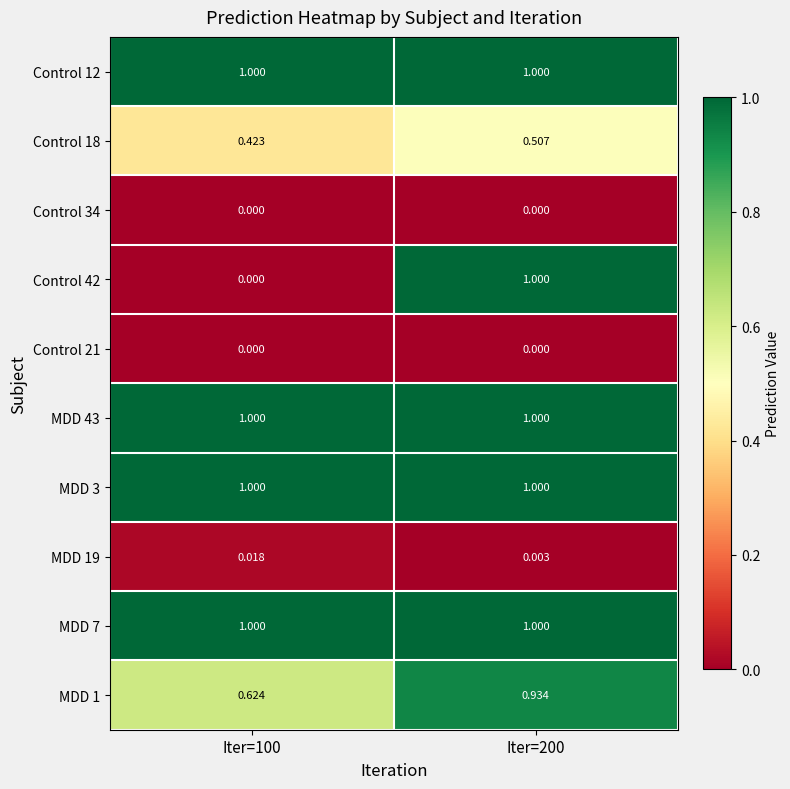

How many distinct data groups are displayed?

10